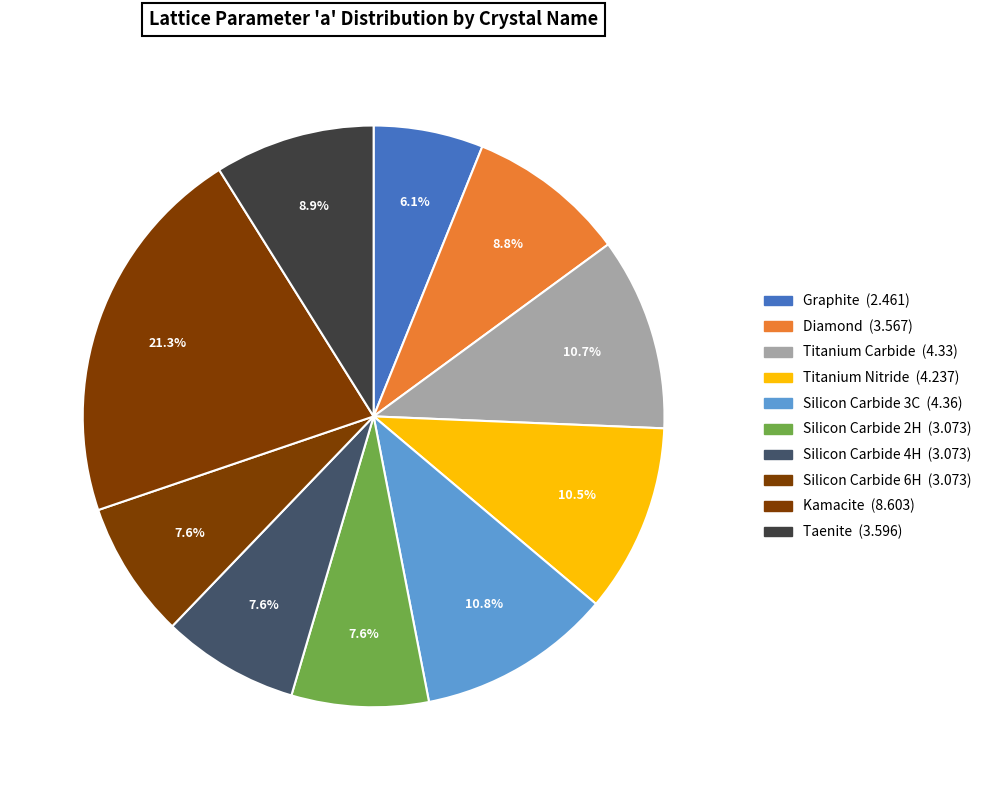

Count the number of slices in the pie.

10